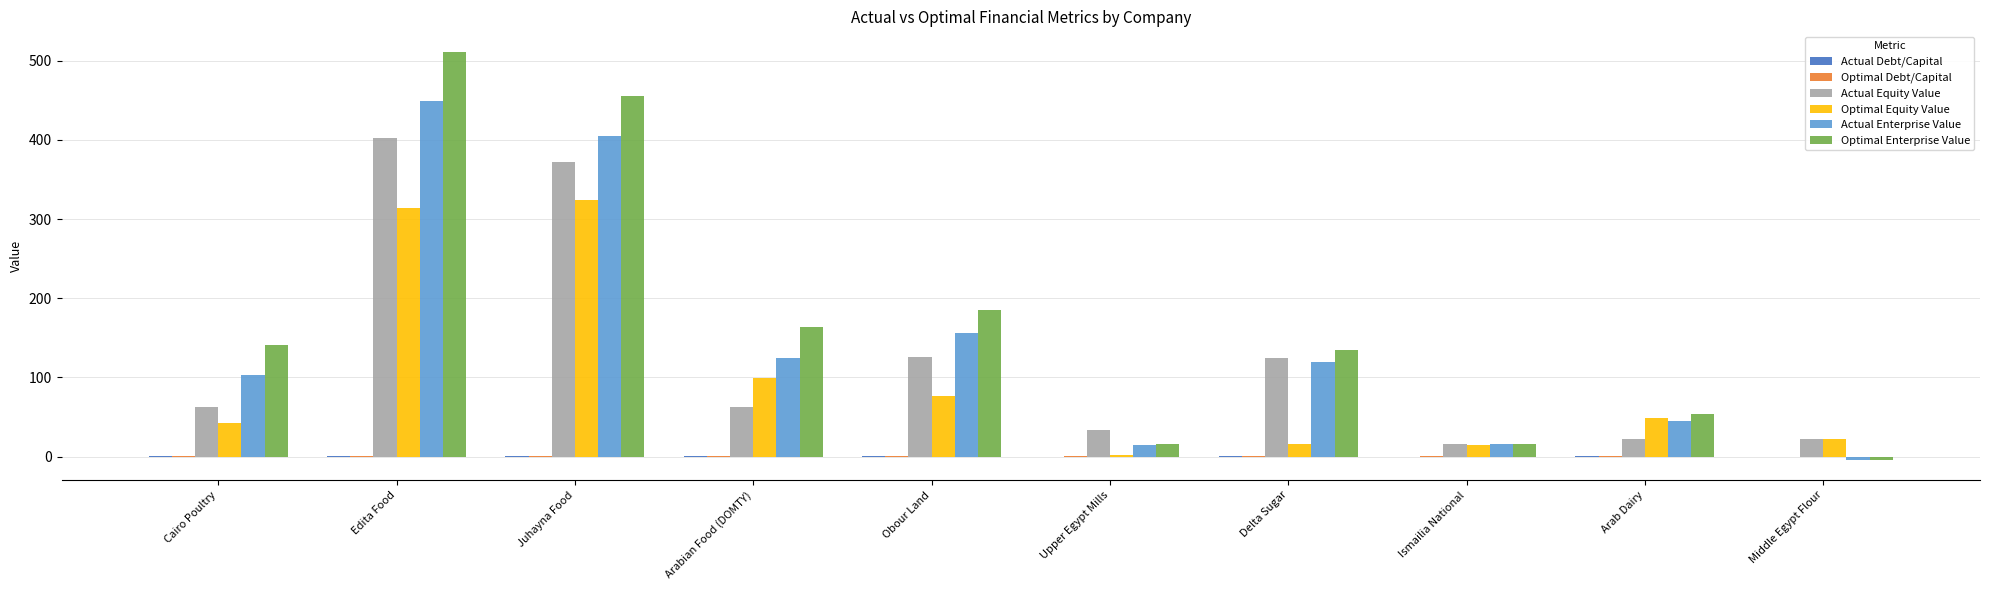

The Actual Equity Value series shows 81.1 at Edita Food. True or false?

False